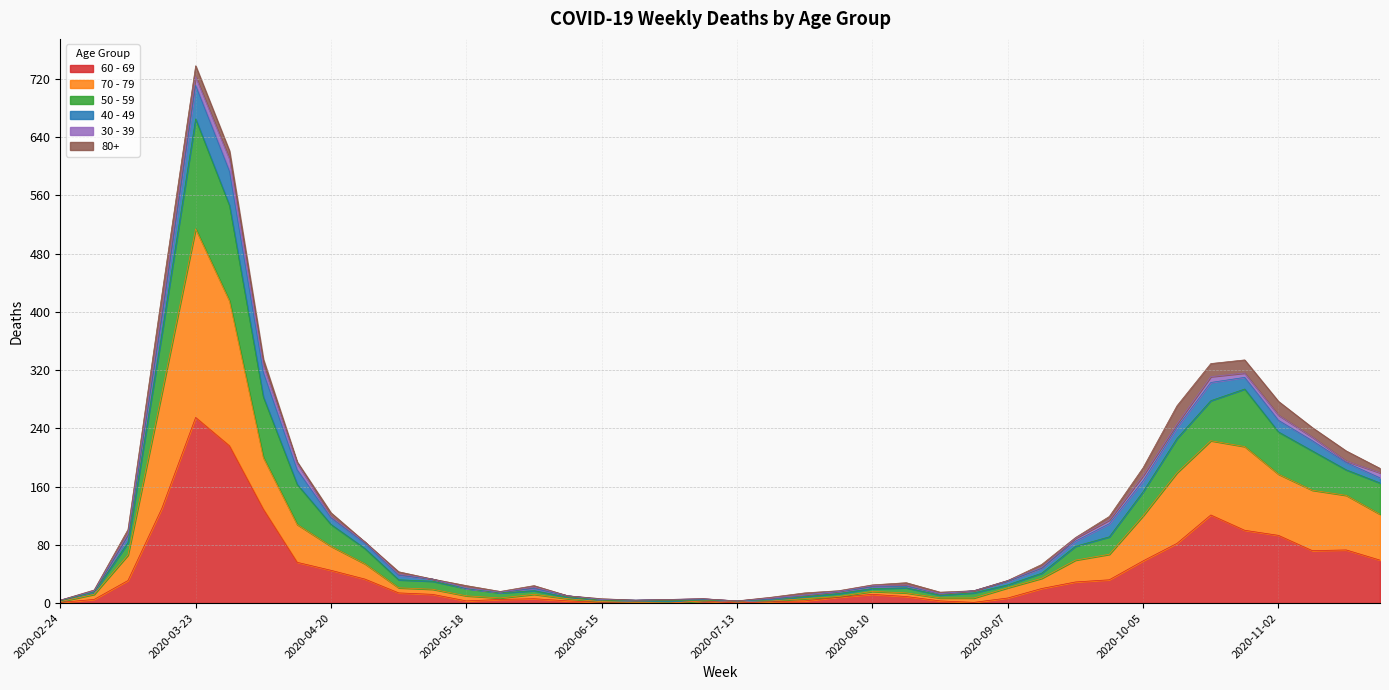

What is the highest value of the 60 - 69 series?

255